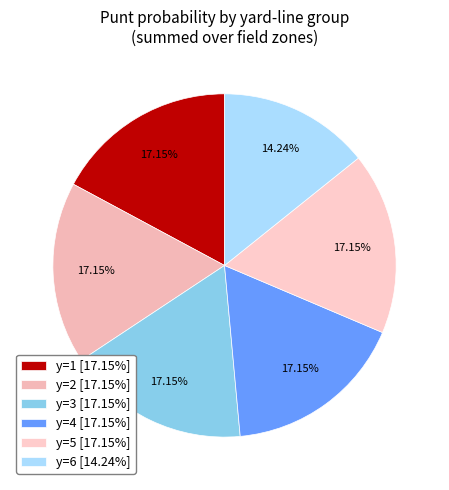

Which slice is the largest?

y=1